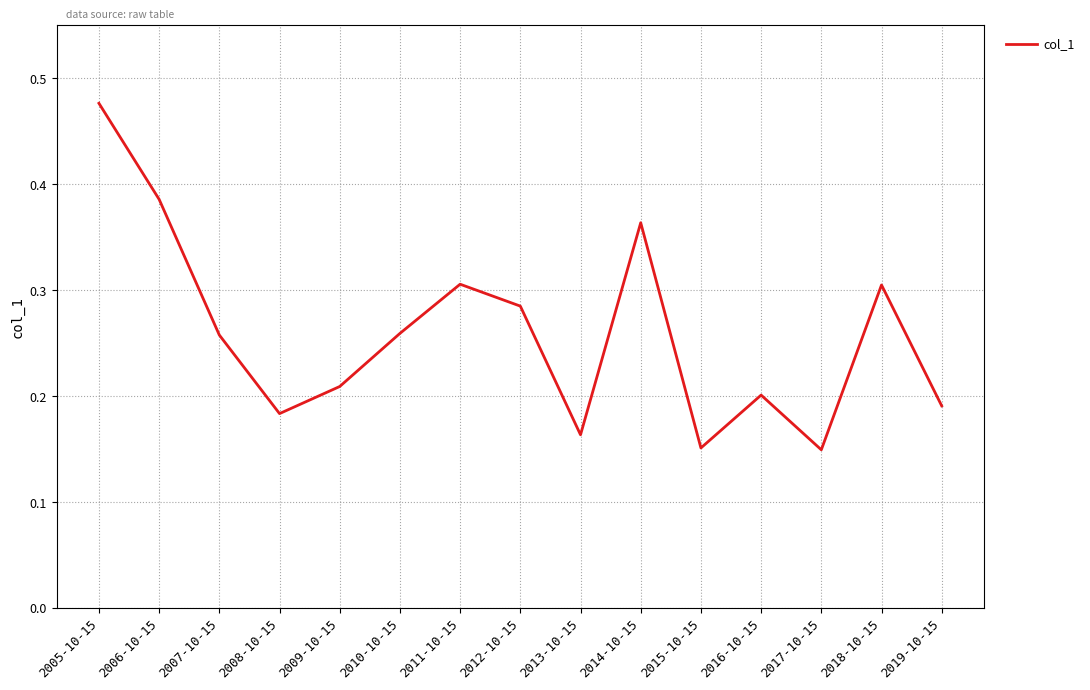

Does the chart have visible grid lines?

Yes